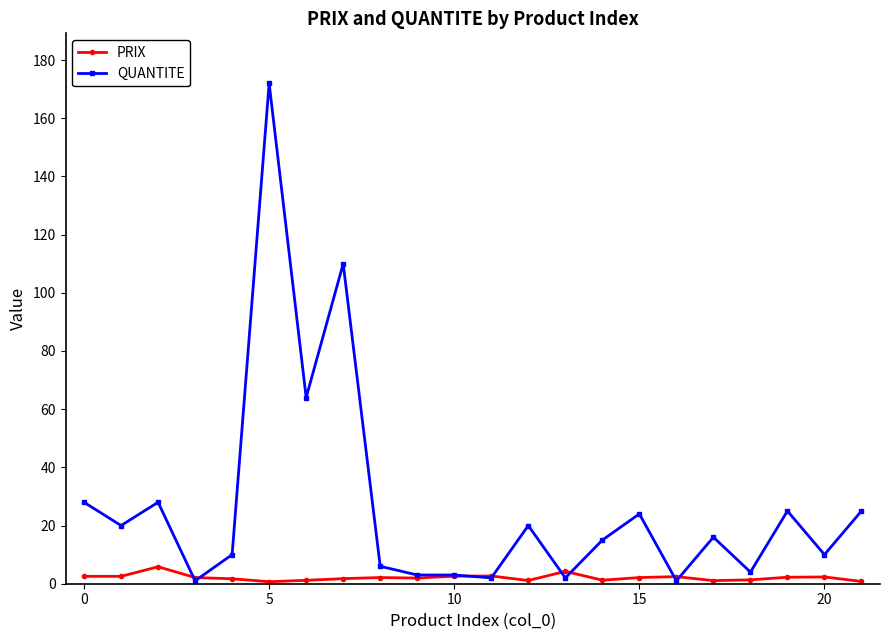

Which series has the largest range (max minus min)?

QUANTITE